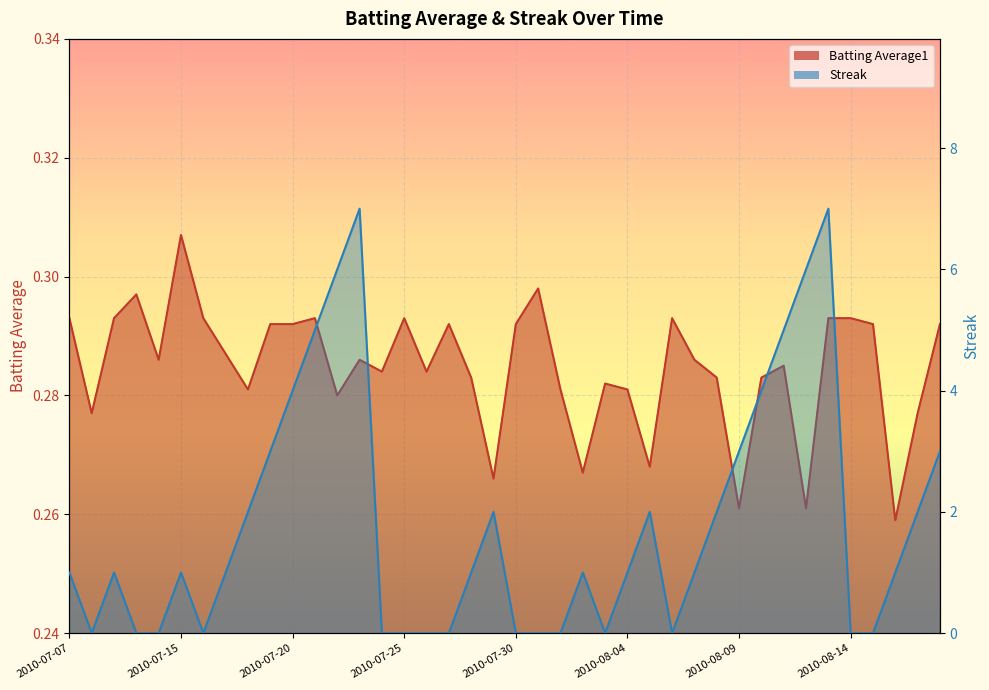

How many interior local valleys does the Batting Average1 series have?

12